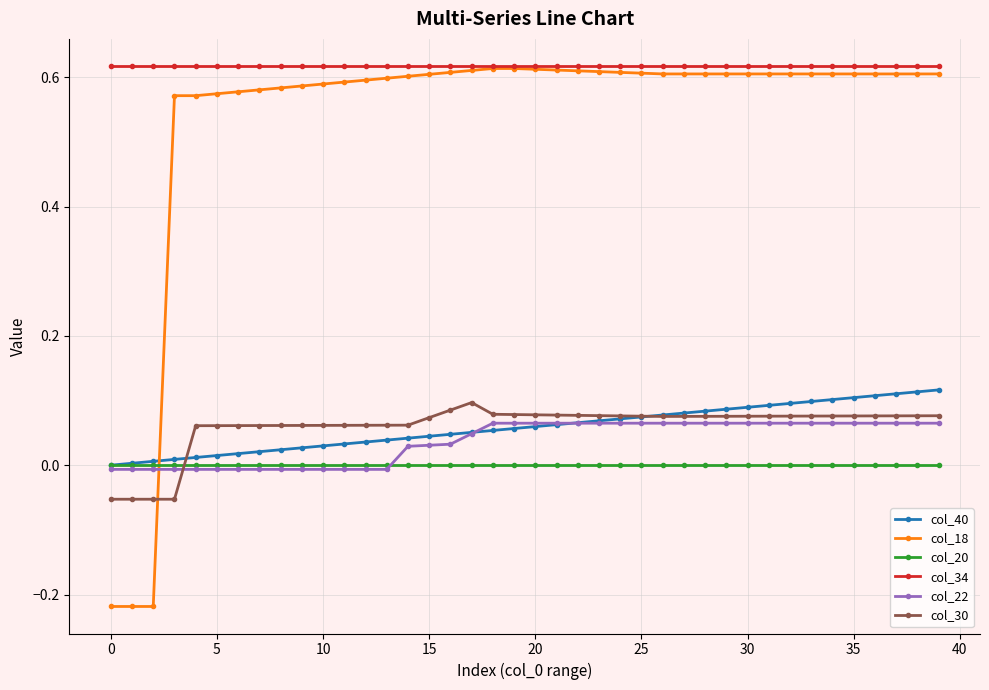

What is the average value of the col_18 series?

0.5